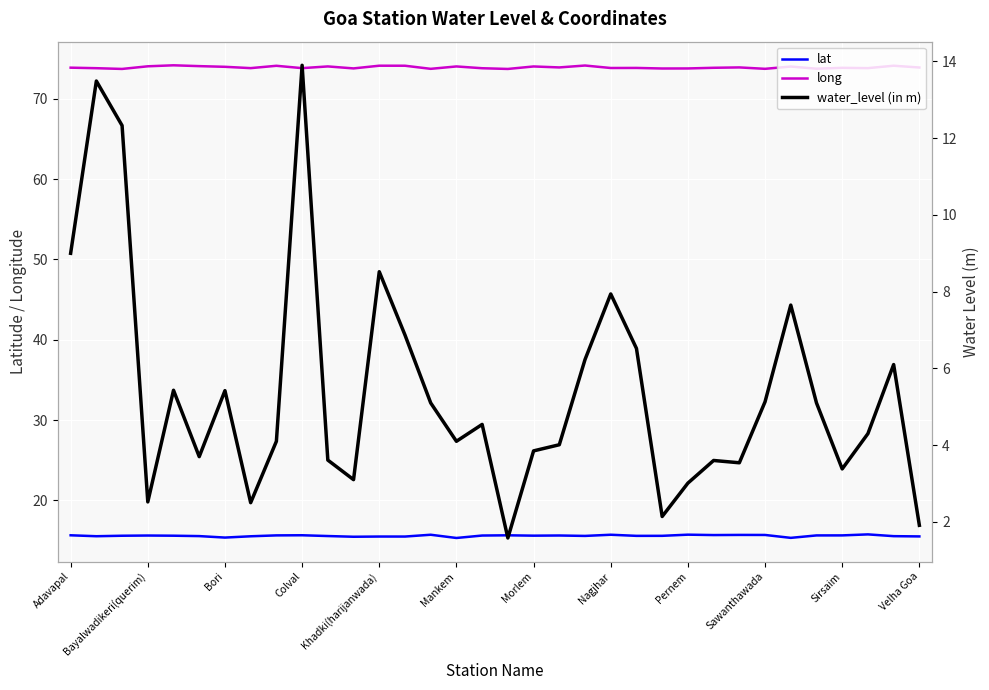

What is the difference between the highest and lowest values at 13?

67.3